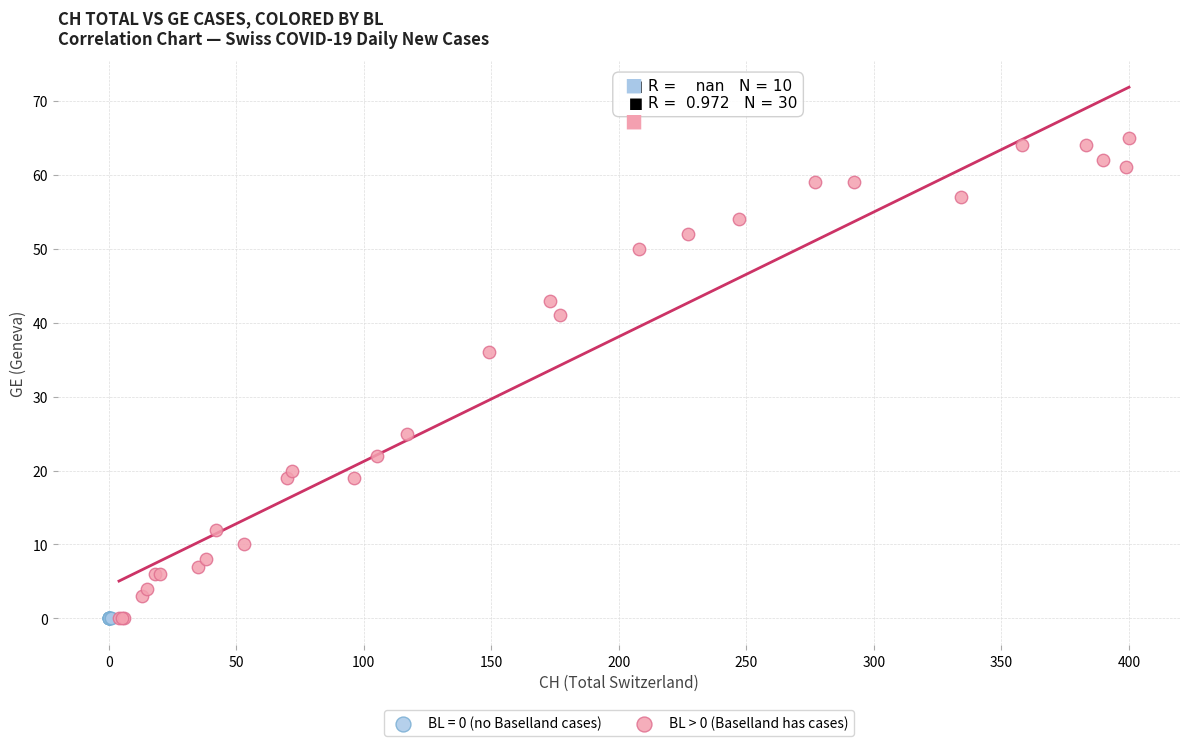

Which series contains the highest Y value?

BL > 0 (Baselland has cases)